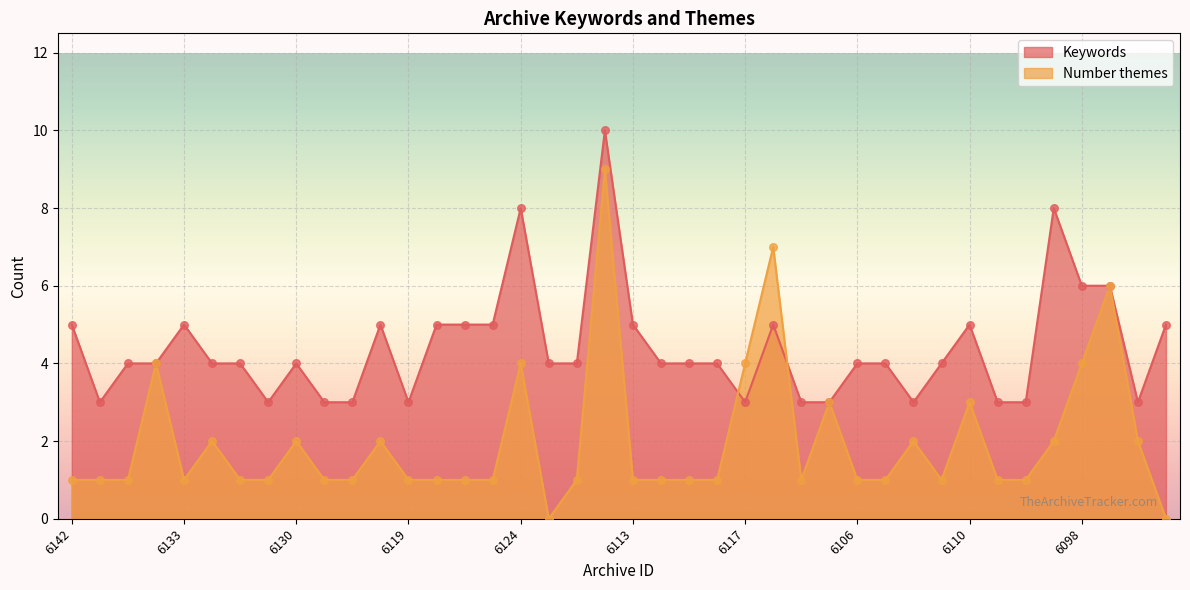

What are all the series names shown in the legend?

Keywords, Number themes